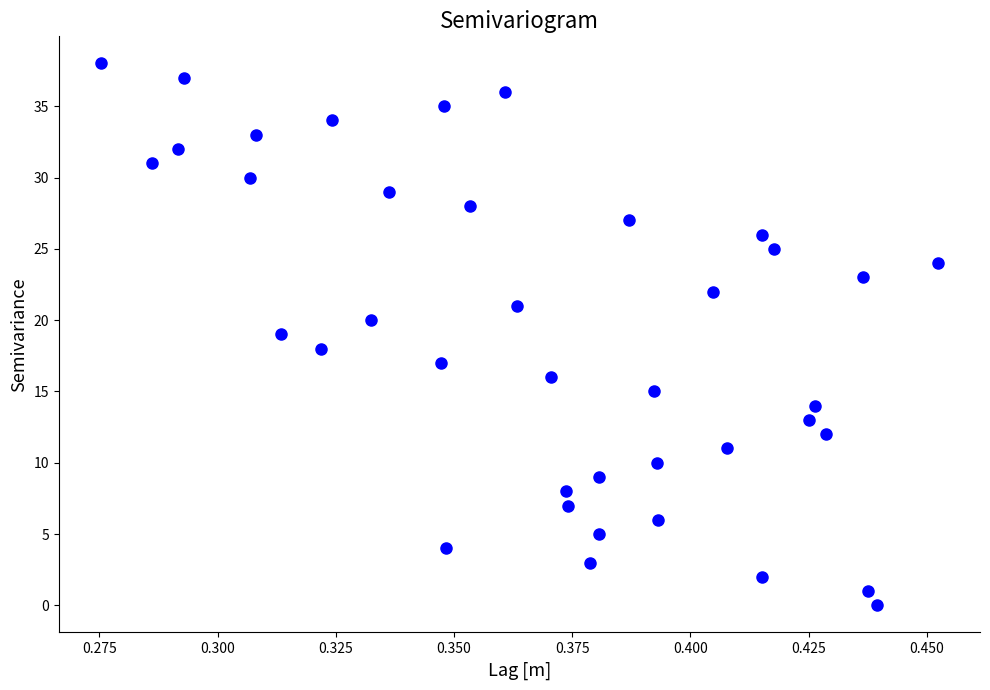

What is the range of Y values (max minus min)?

38